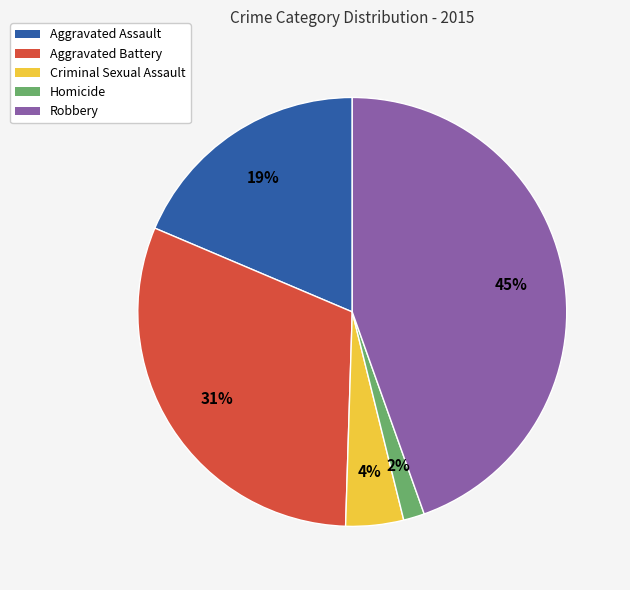

What is the largest slice in the pie chart?

Robbery